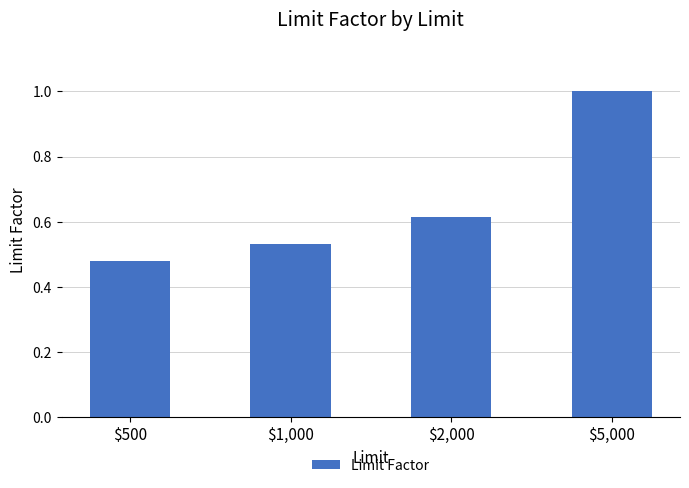

What is the average value?

0.7